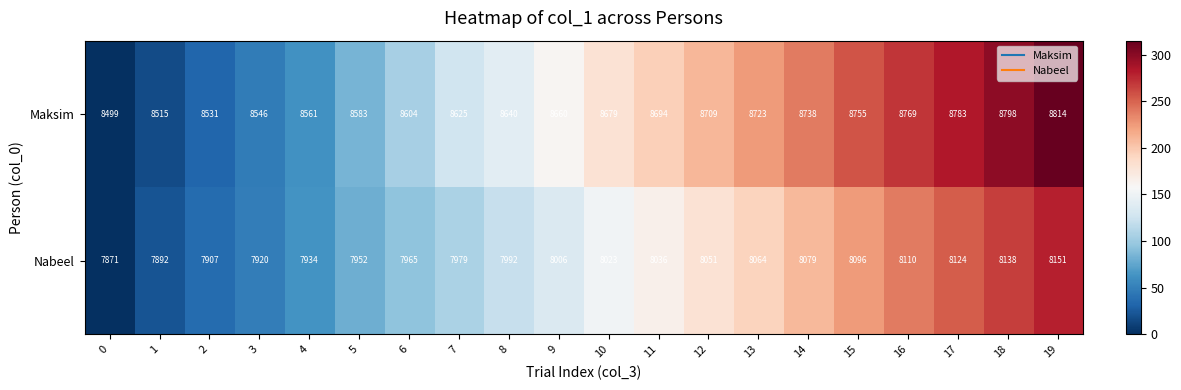

The Maksim series shows 8755 at 15. True or false?

True